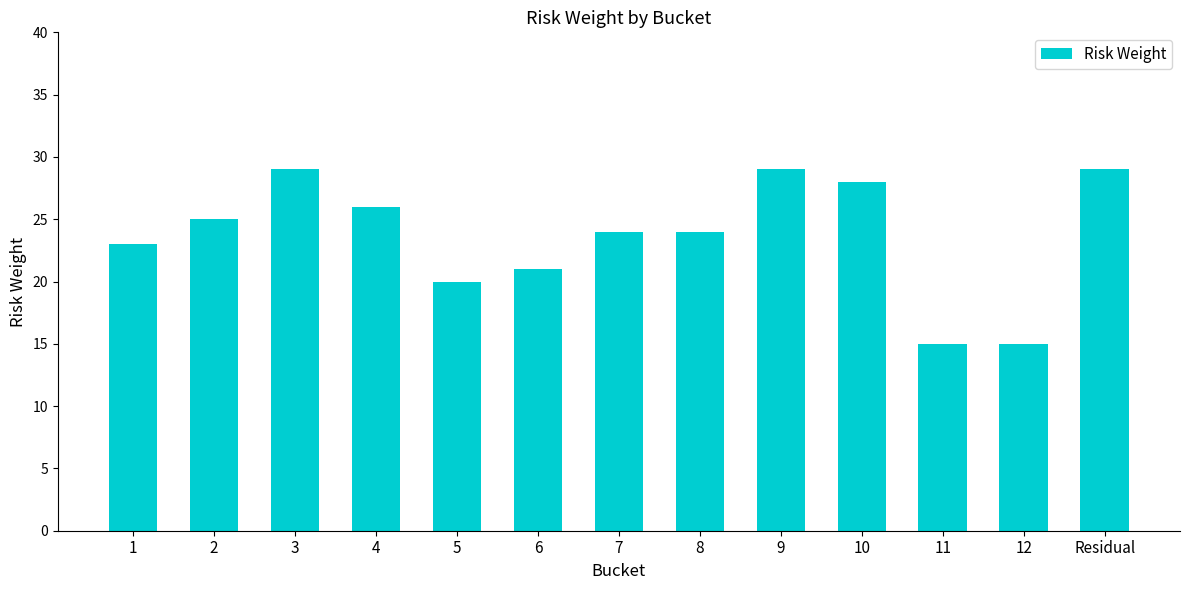

The chart shows a value of 52 at 9. True or false?

False